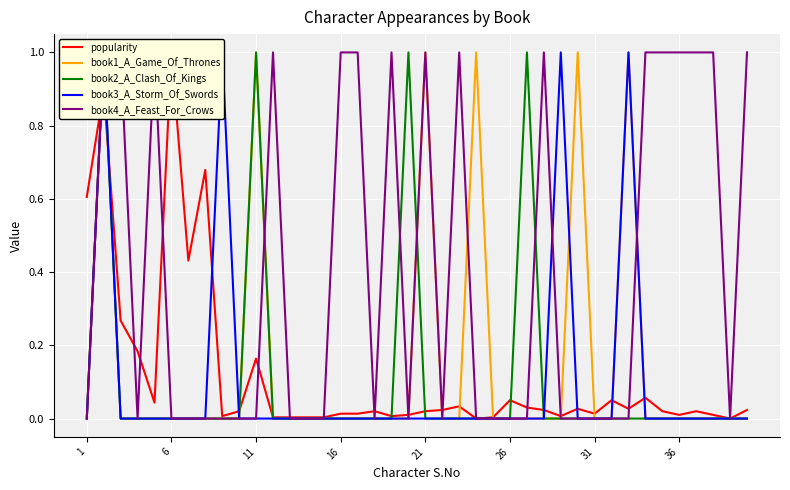

How many lines are shown in the chart?

5